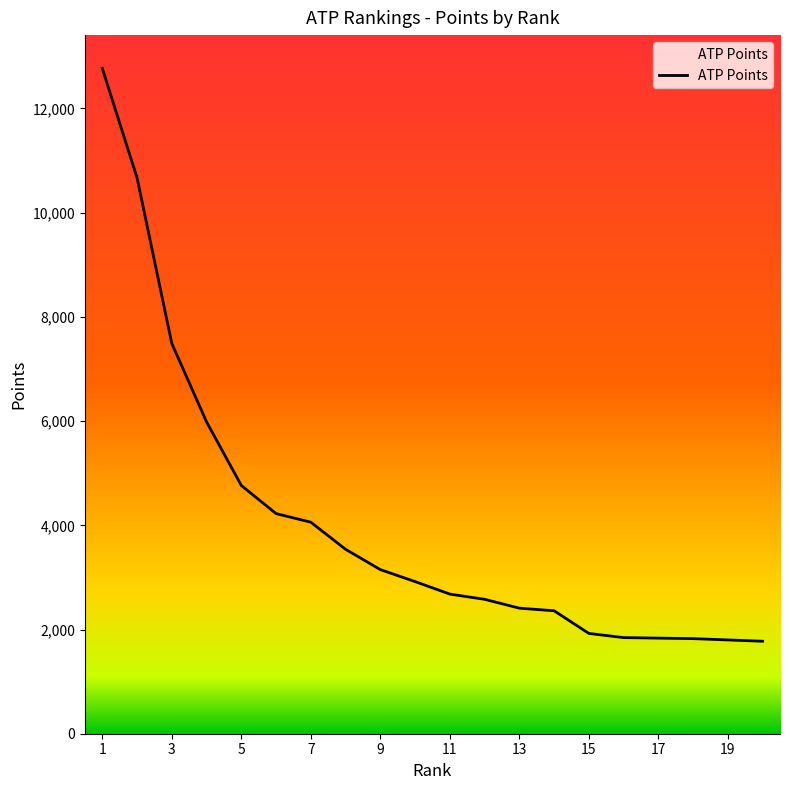

What is the minimum value shown in the chart?

1775